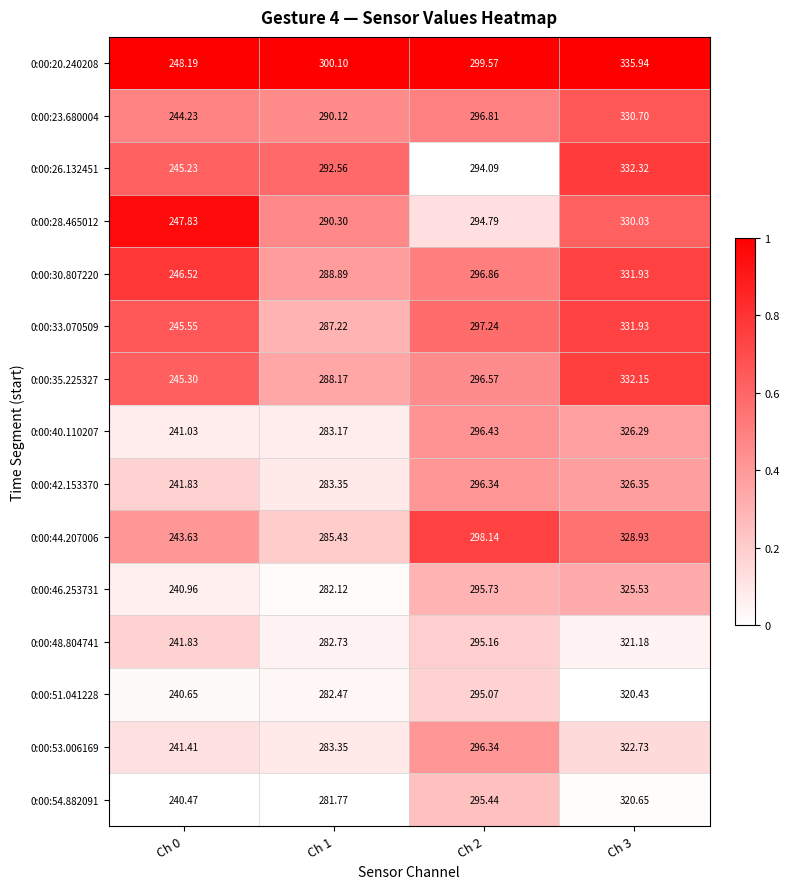

Rank the series at Ch 1 from highest to lowest value.

0:00:20.240208, 0:00:26.132451, 0:00:28.465012, 0:00:23.680004, 0:00:30.807220, 0:00:35.225327, 0:00:33.070509, 0:00:44.207006, 0:00:42.153370, 0:00:53.006169, 0:00:40.110207, 0:00:48.804741, 0:00:51.041228, 0:00:46.253731, 0:00:54.882091